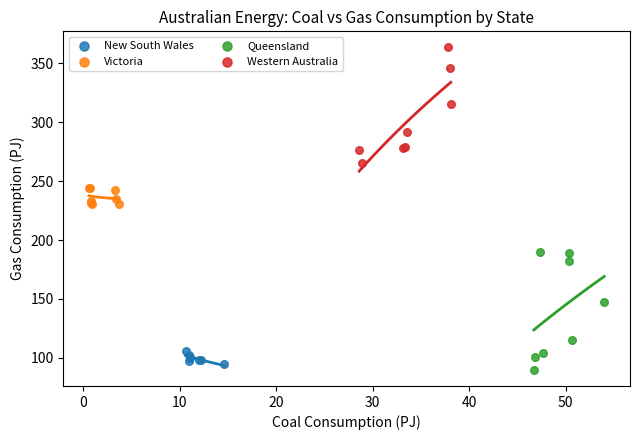

What are all the series names shown in the legend?

New South Wales, Victoria, Queensland, Western Australia